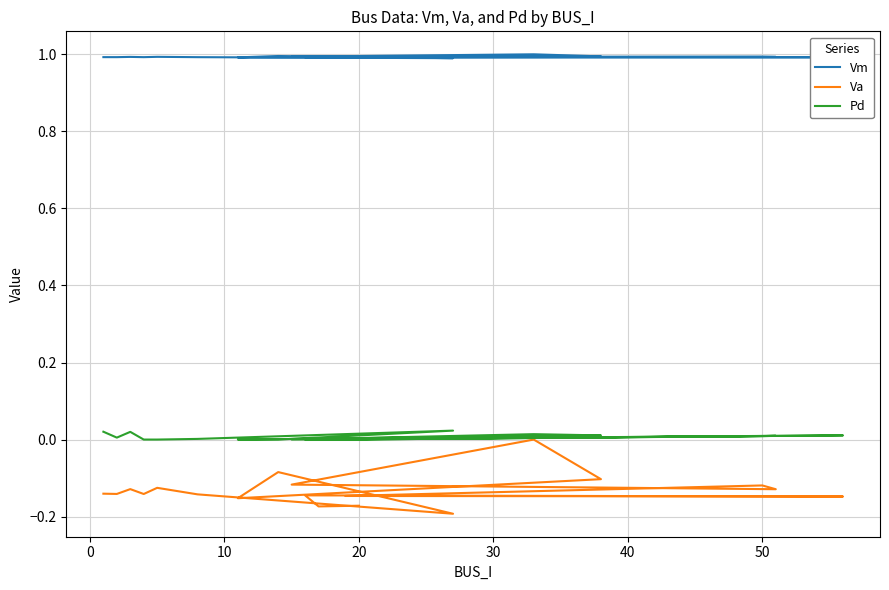

Is it true that Vm equals 1.0 at 20?

True